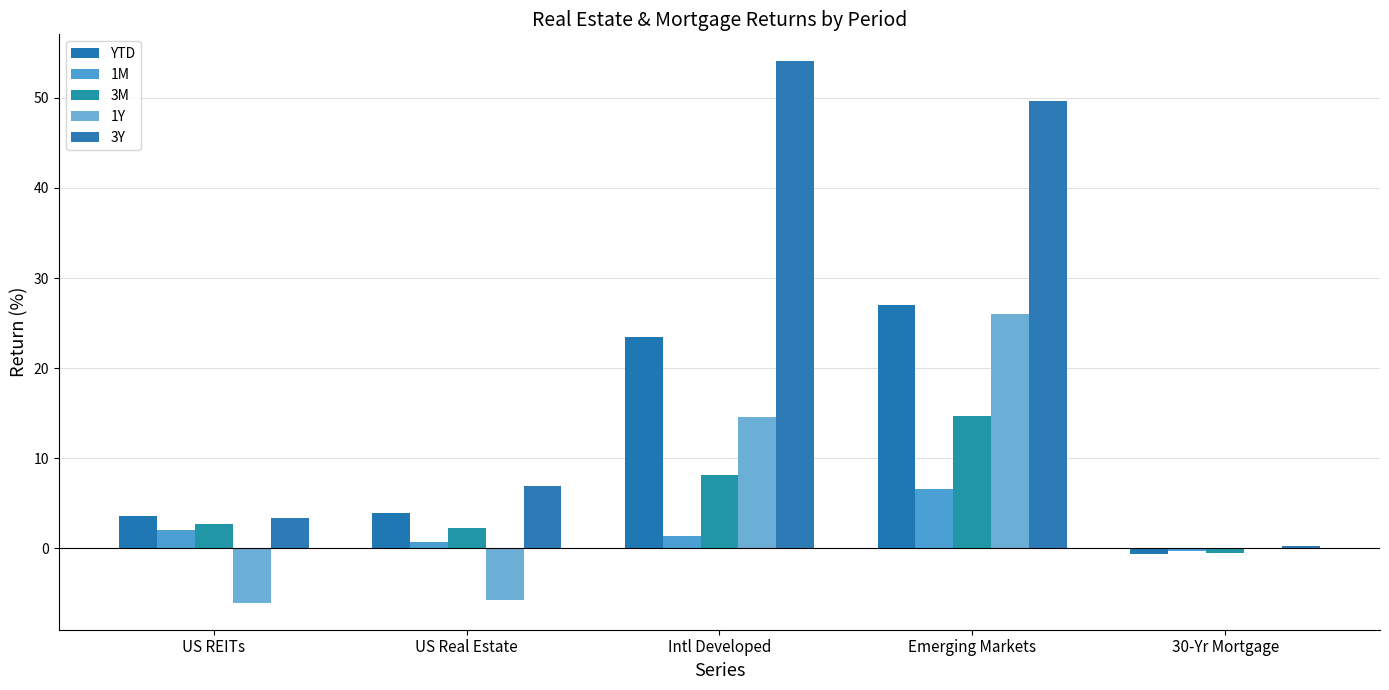

The value of 3Y at Intl Developed is 54.0. True or false?

True